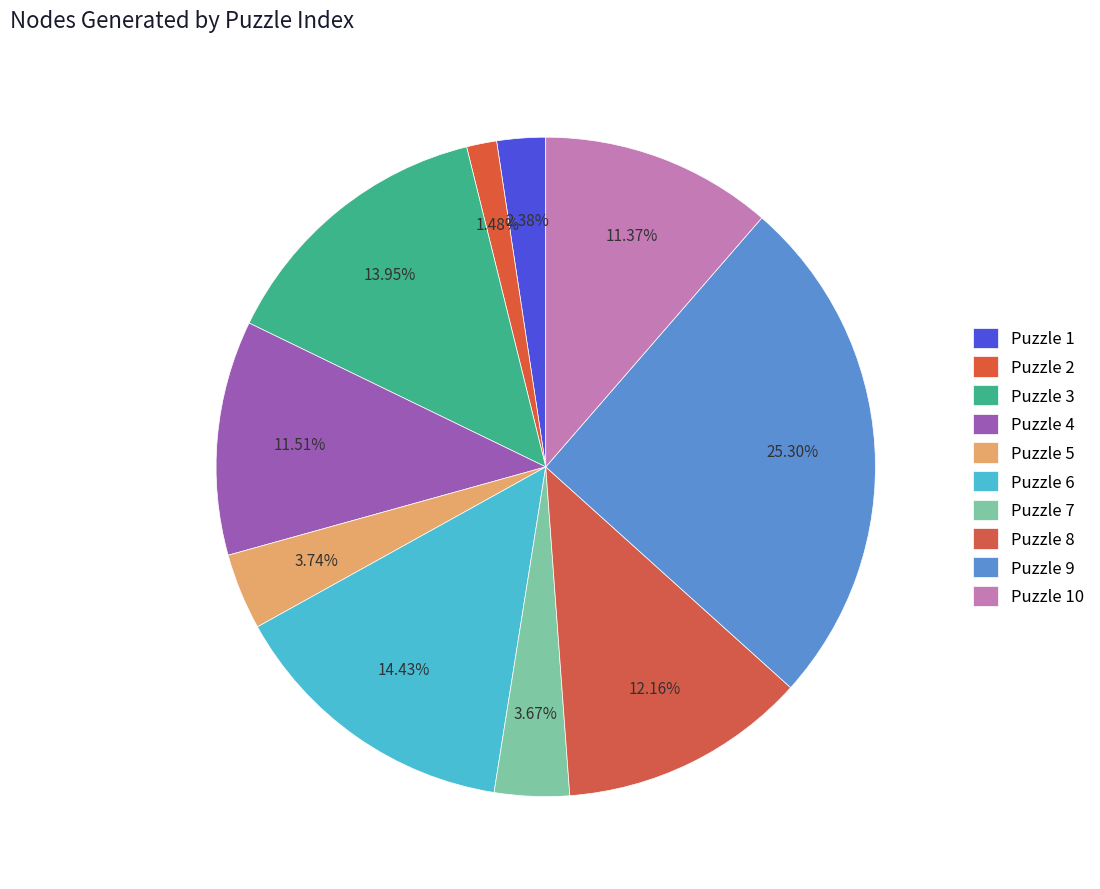

How many slices are in this pie chart?

10